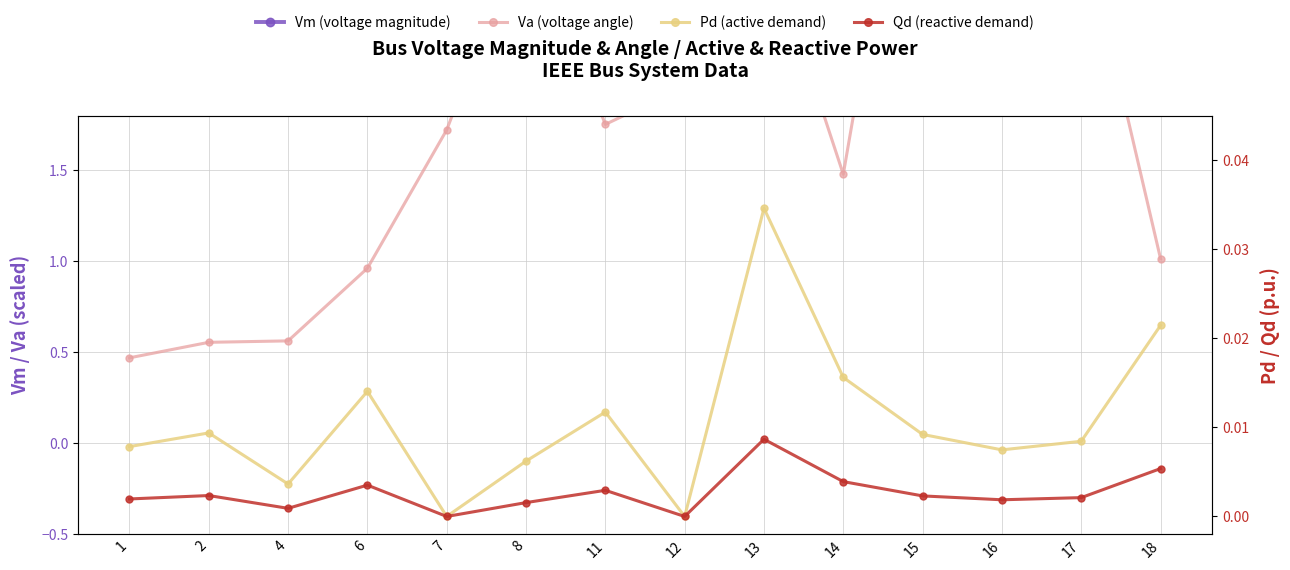

What is the total value across all series at 18?

58.4